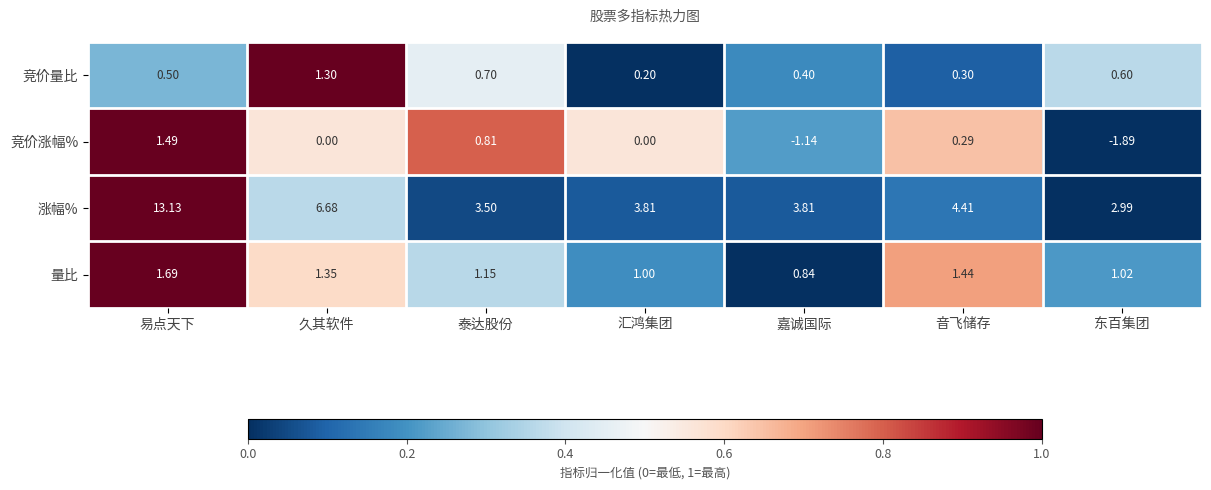

At which category does the chart reach its peak across all series?

易点天下